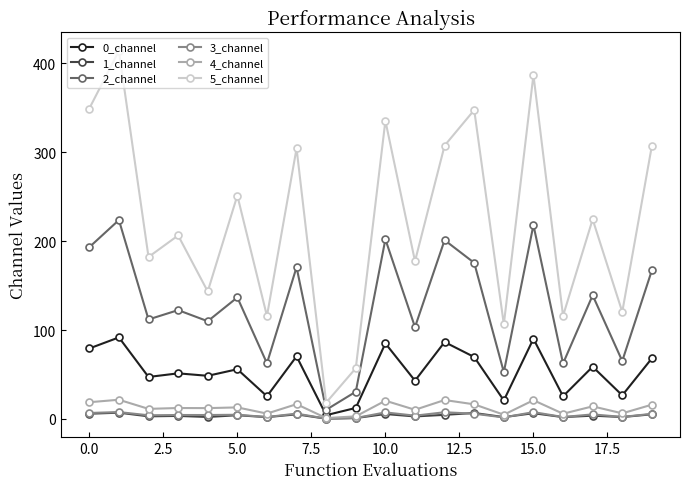

Which series has the widest spread of values?

5_channel